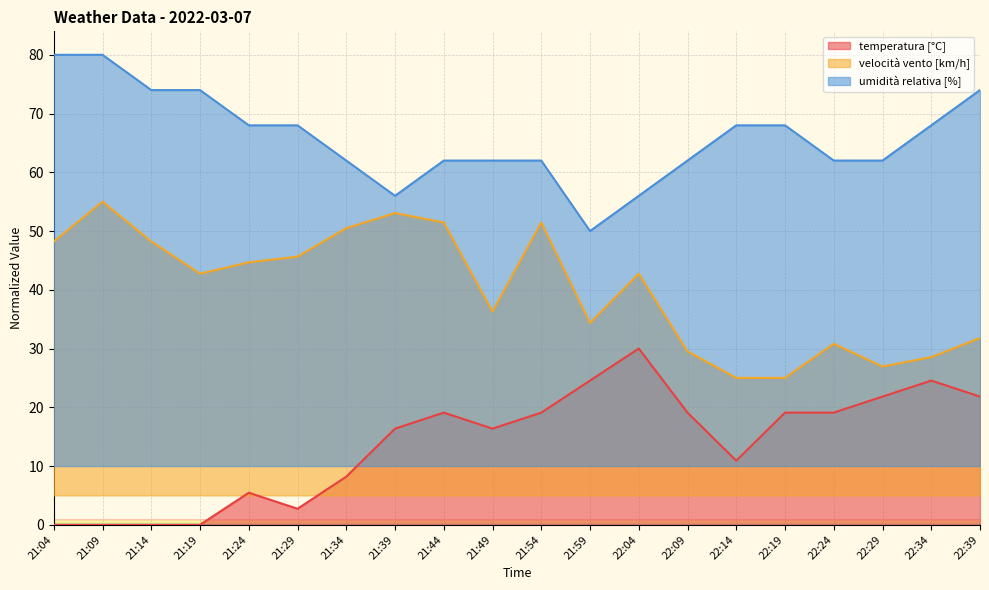

True or false: velocità vento [km/h] and temperatura [°C] intersect in this chart.

False